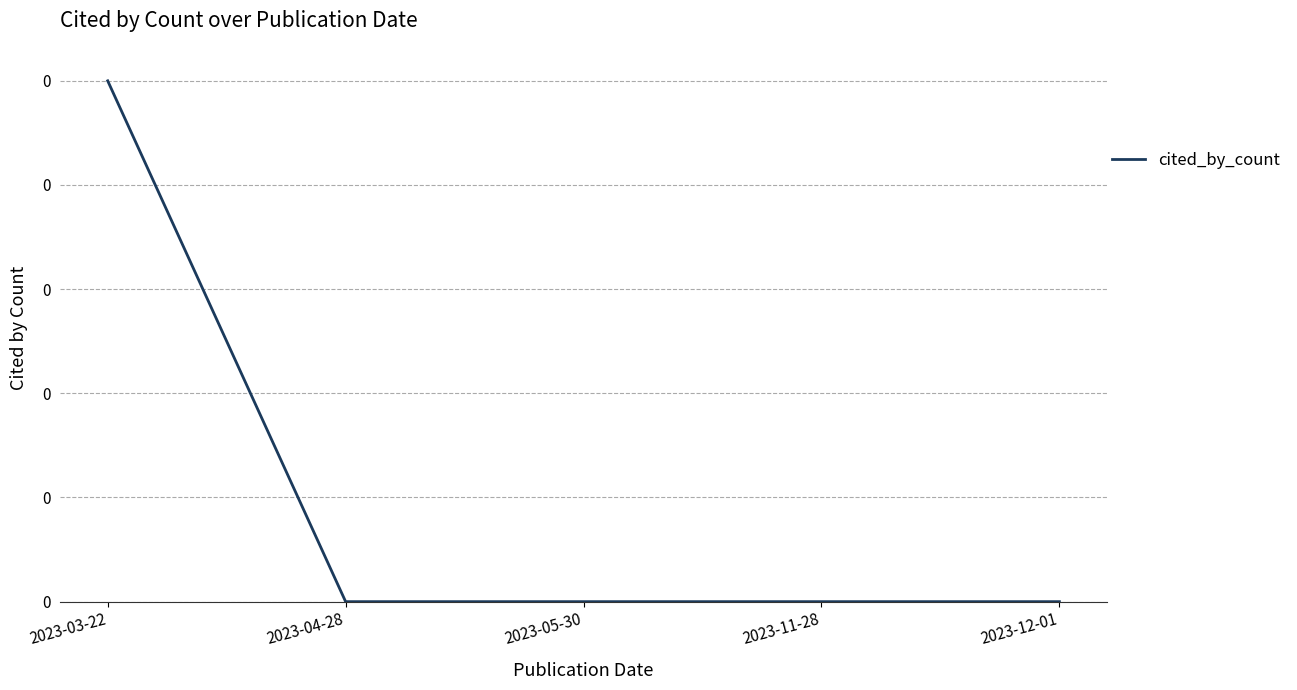

What is the change in value from 2023-03-22 to 2023-05-30?

-1